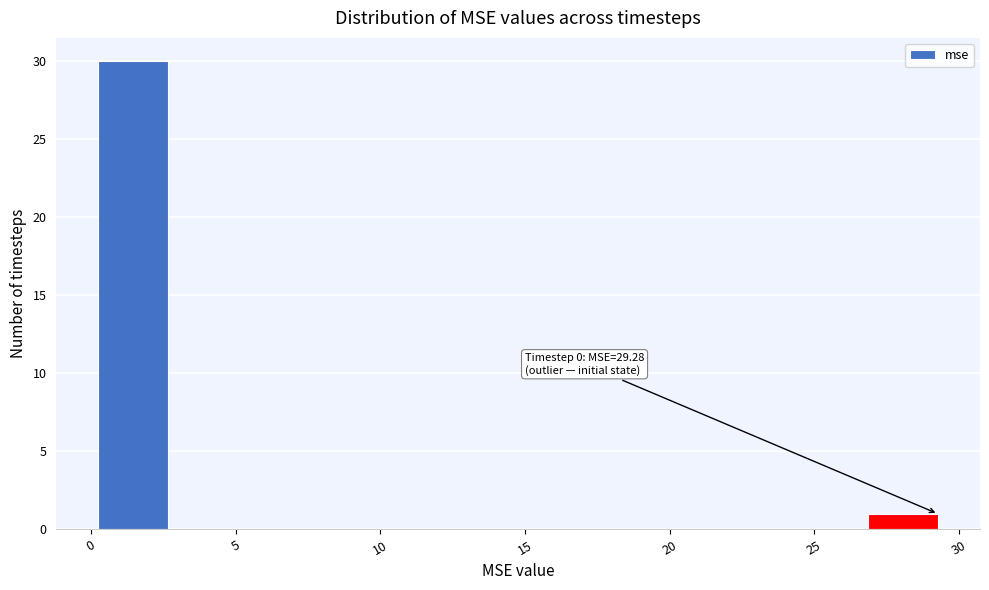

Which range on the x-axis has the tallest bar?

0.5 to 2.5